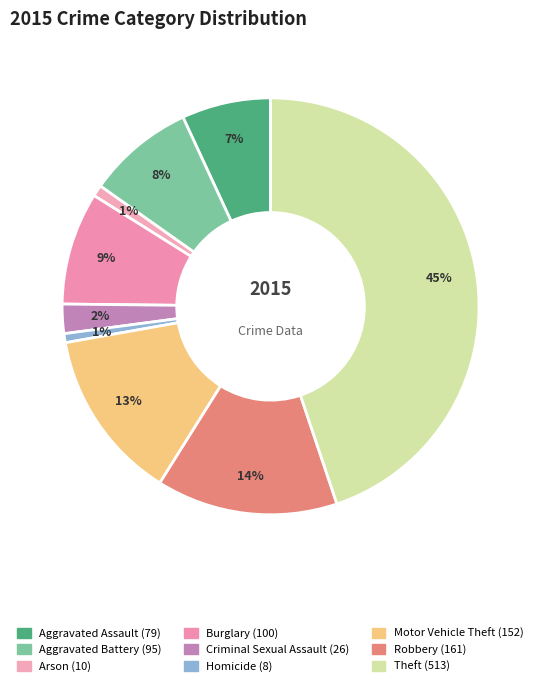

To the nearest percent, what is the average slice percentage?

11%